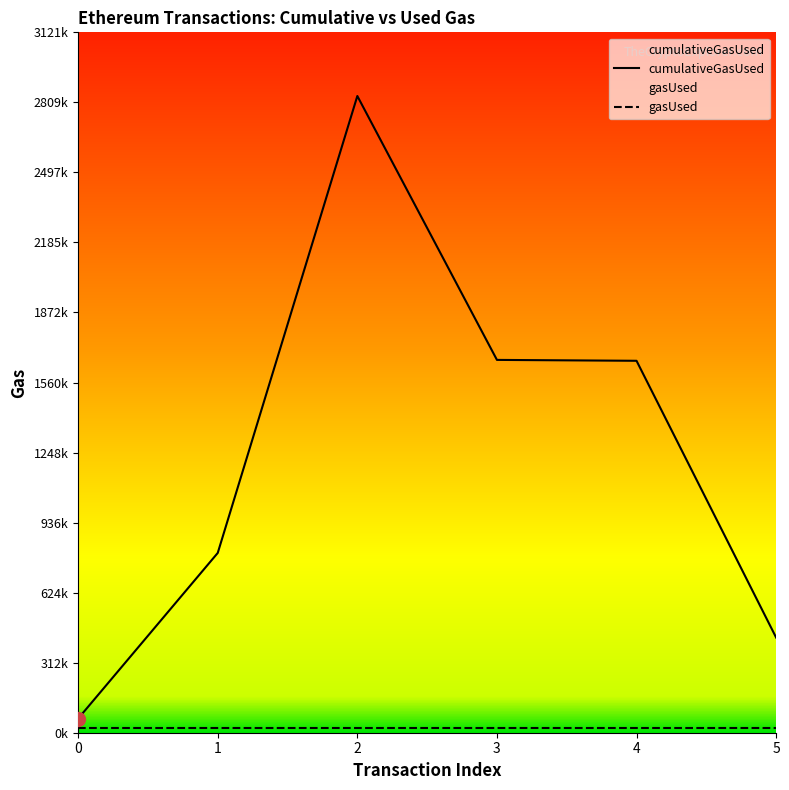

Is this an area chart (filled region under the line)?

No